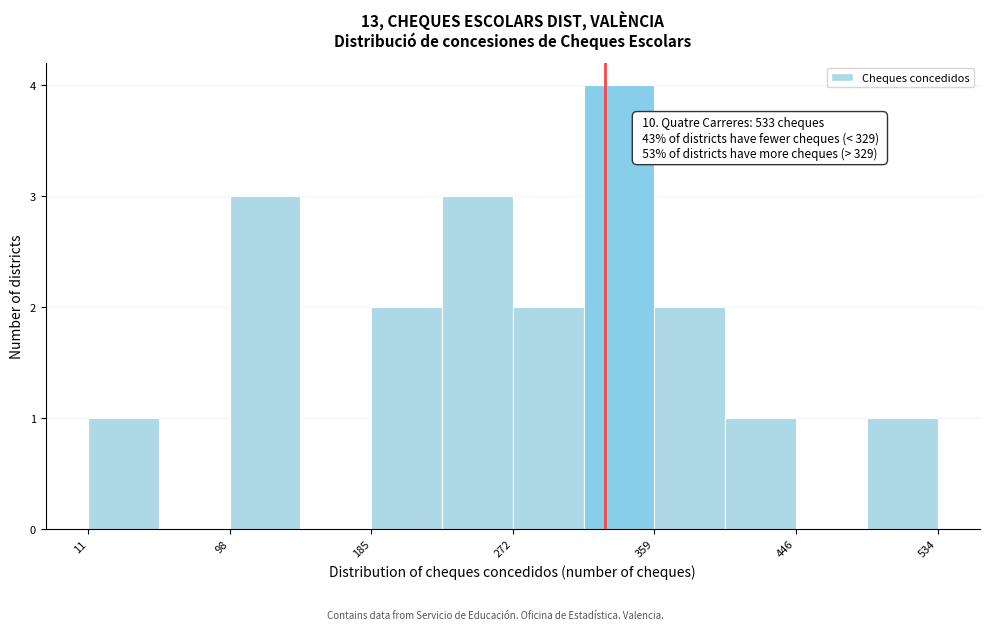

Over which range of the x-axis is the bar tallest?

320 to 360